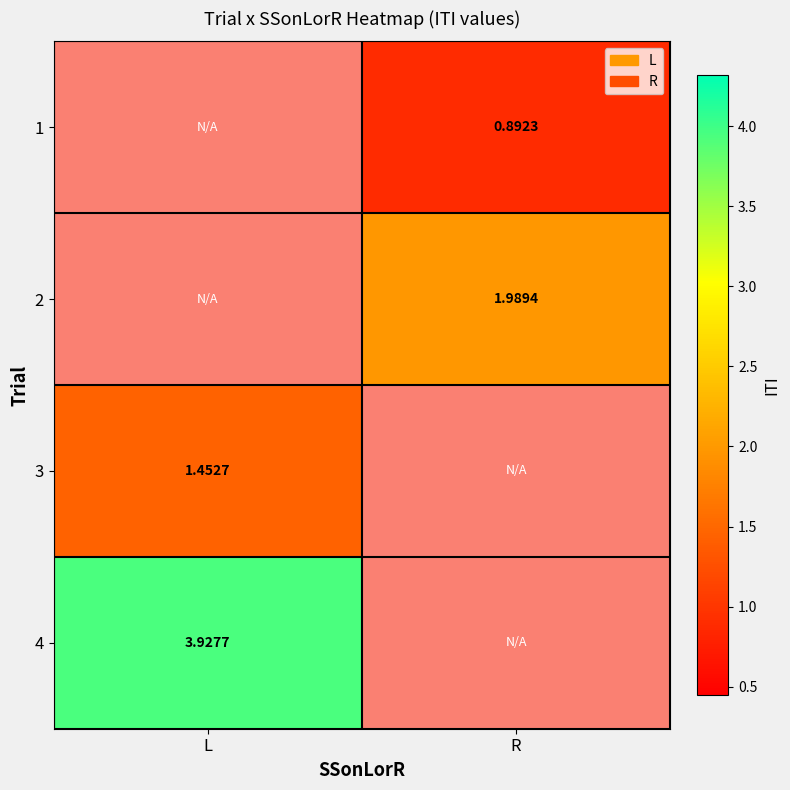

True or false: 2 has a value of 0.4 at R.

False